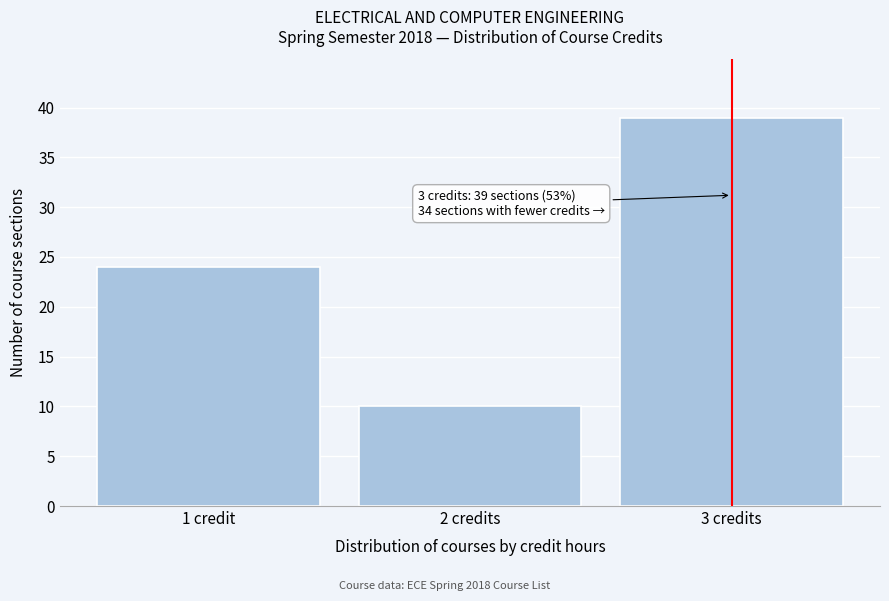

Reading left to right, extract all data points from this chart.

24	10	39